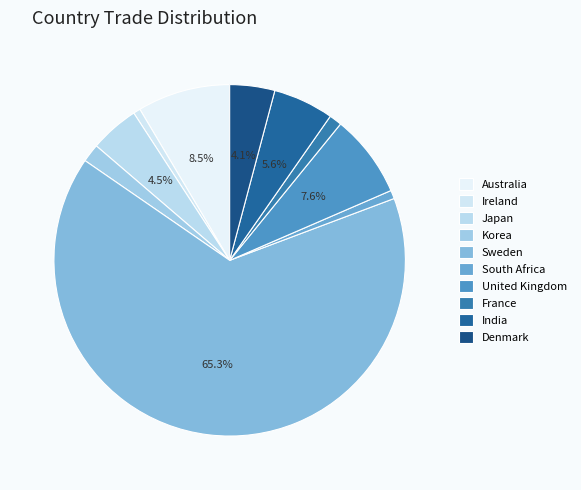

The Japan slice represents 13% of the pie. True or false?

False